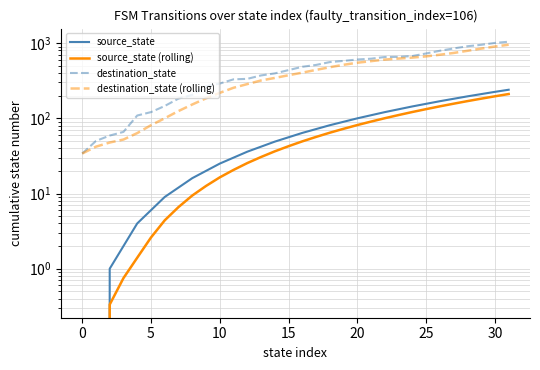

What is the difference between the maximum and second lowest values in the destination_state series?

994.0